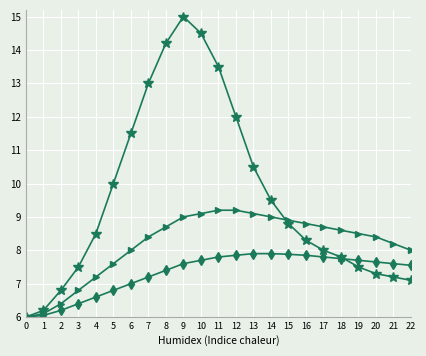

What is the difference between the highest and lowest values at 17?

0.9